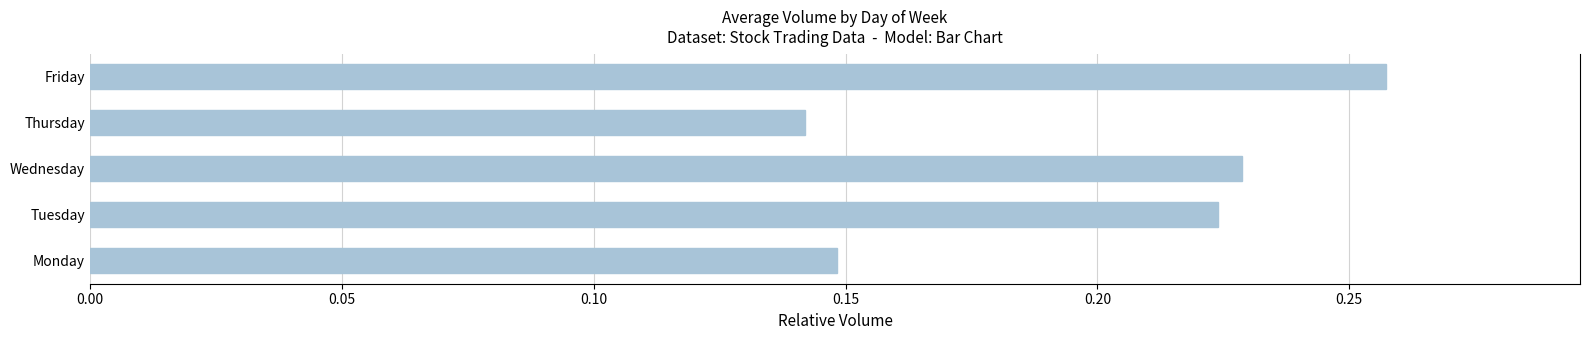

Does the chart contain stacked bars?

No